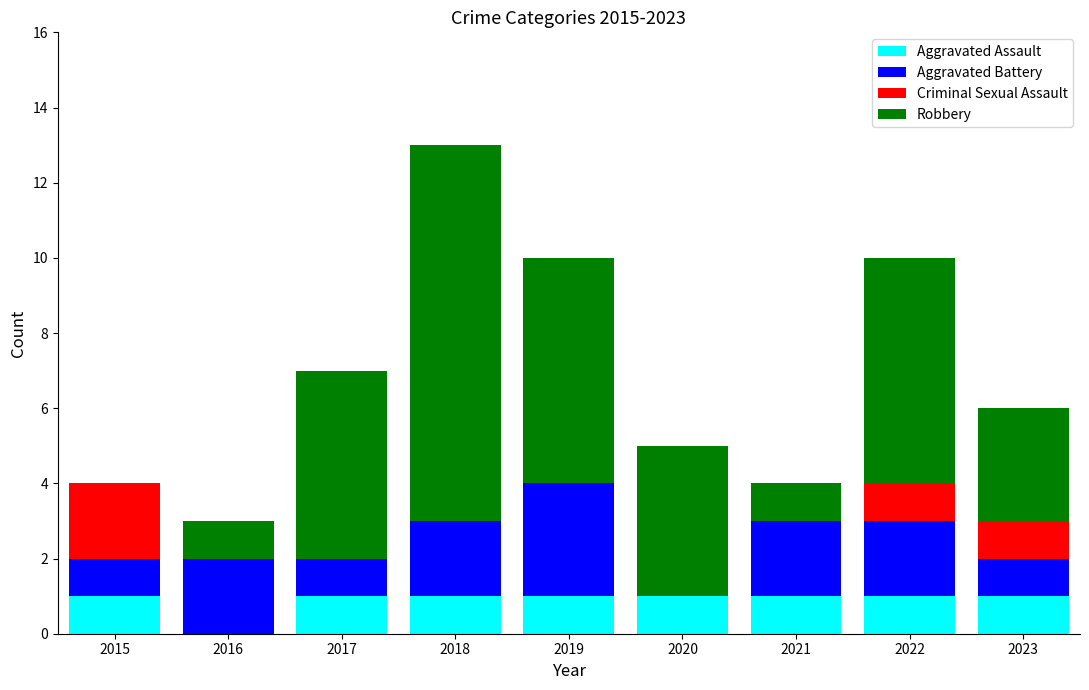

What is the total value across all series at 2018?

13